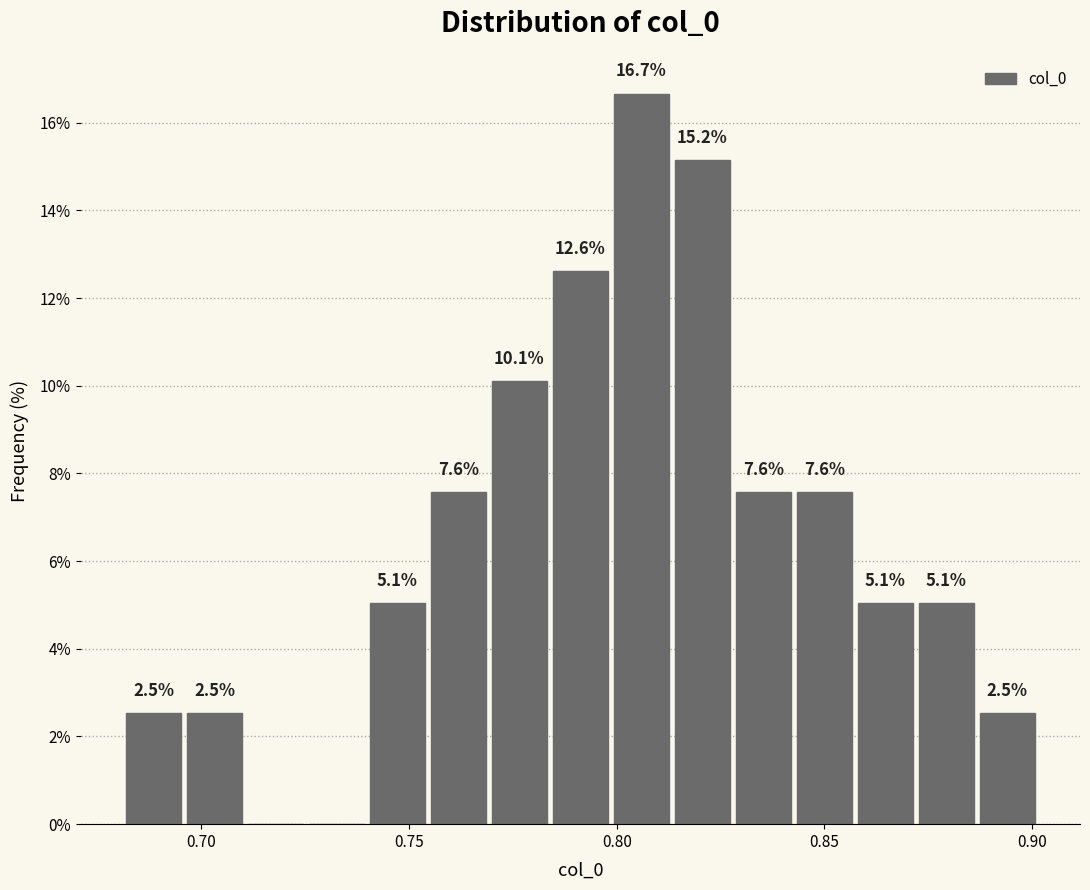

Around what value on the x-axis is the tallest bar? Give the approximate position of its centre, as read against the axis.

0.805